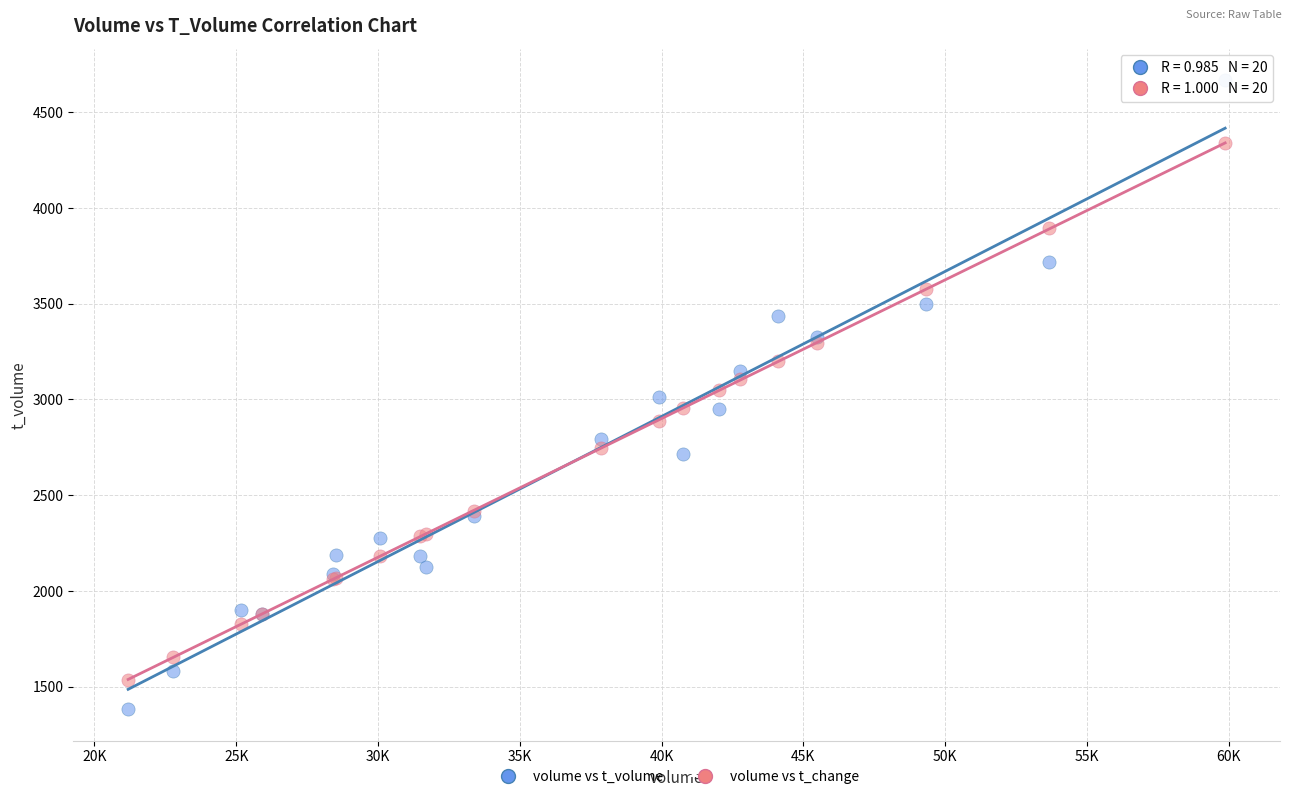

Which series contains the lowest Y value?

volume vs t_volume